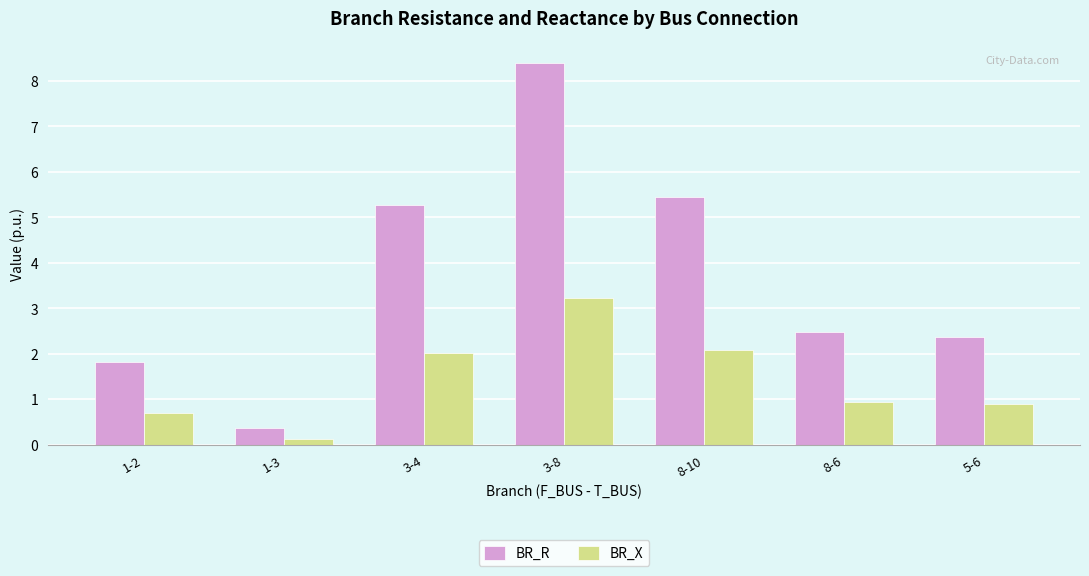

Are the bars grouped side by side (vs. stacked)?

Yes